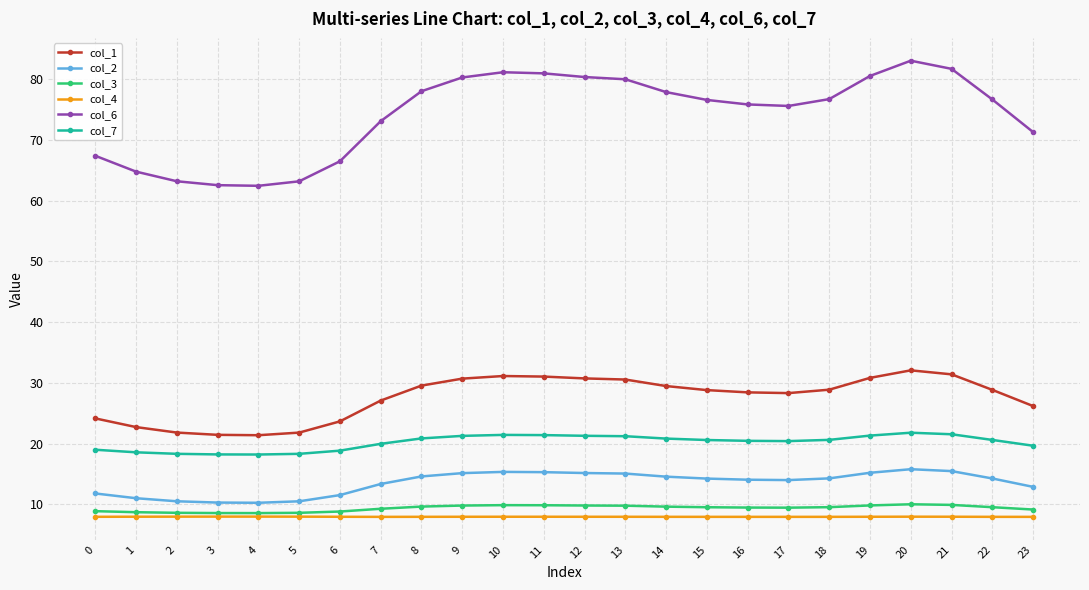

Read the col_6 value at 3.

62.5